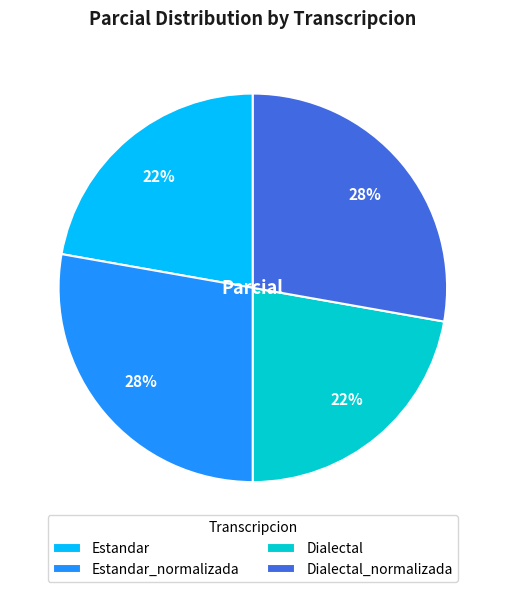

To the nearest percent, what is the difference between the Dialectal and Dialectal_normalizada slice percentages?

6%